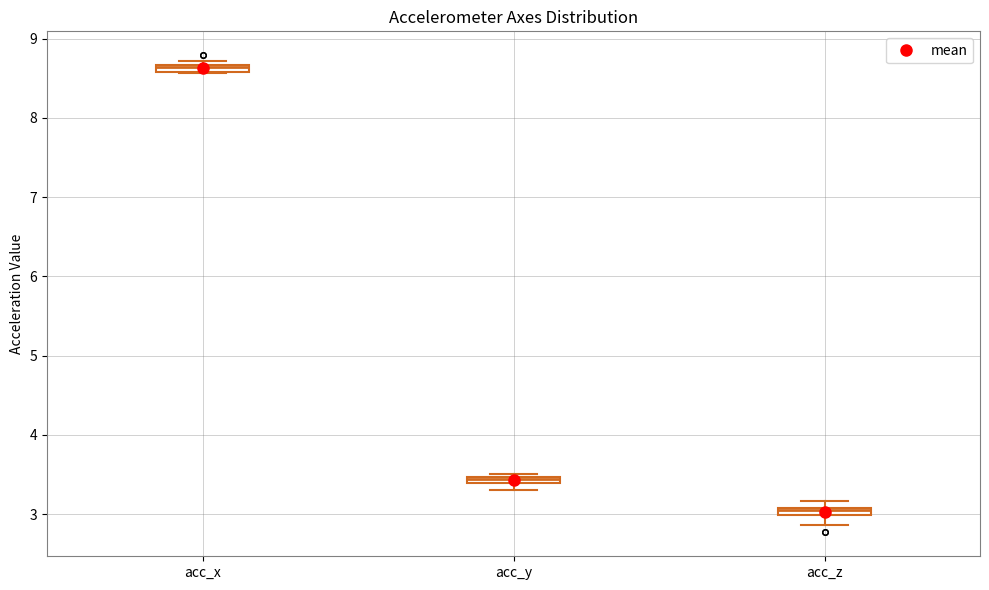

Which box's median line is the lowest?

acc_z